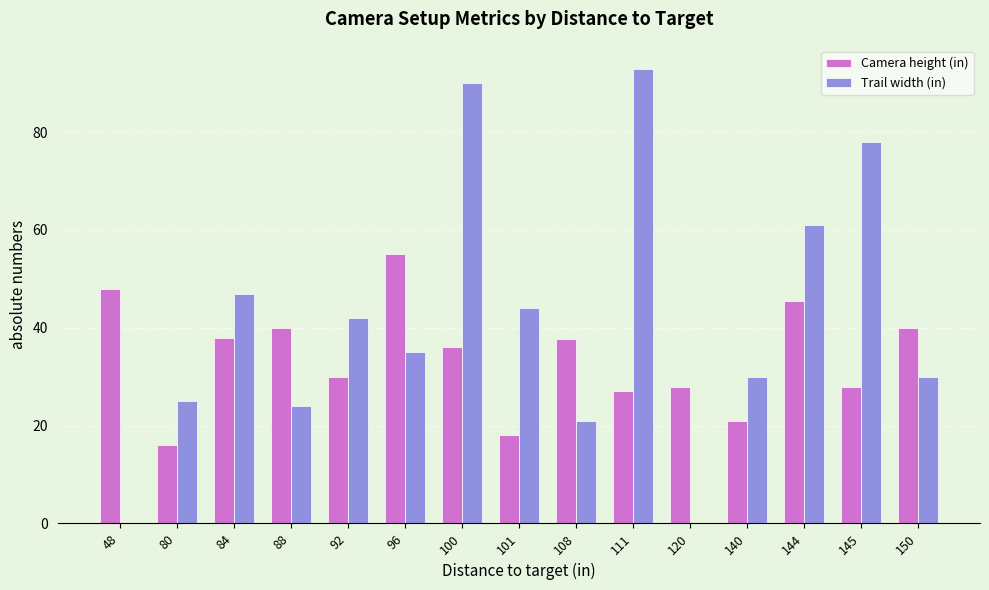

At which label does Camera height (in) reach its peak?

96